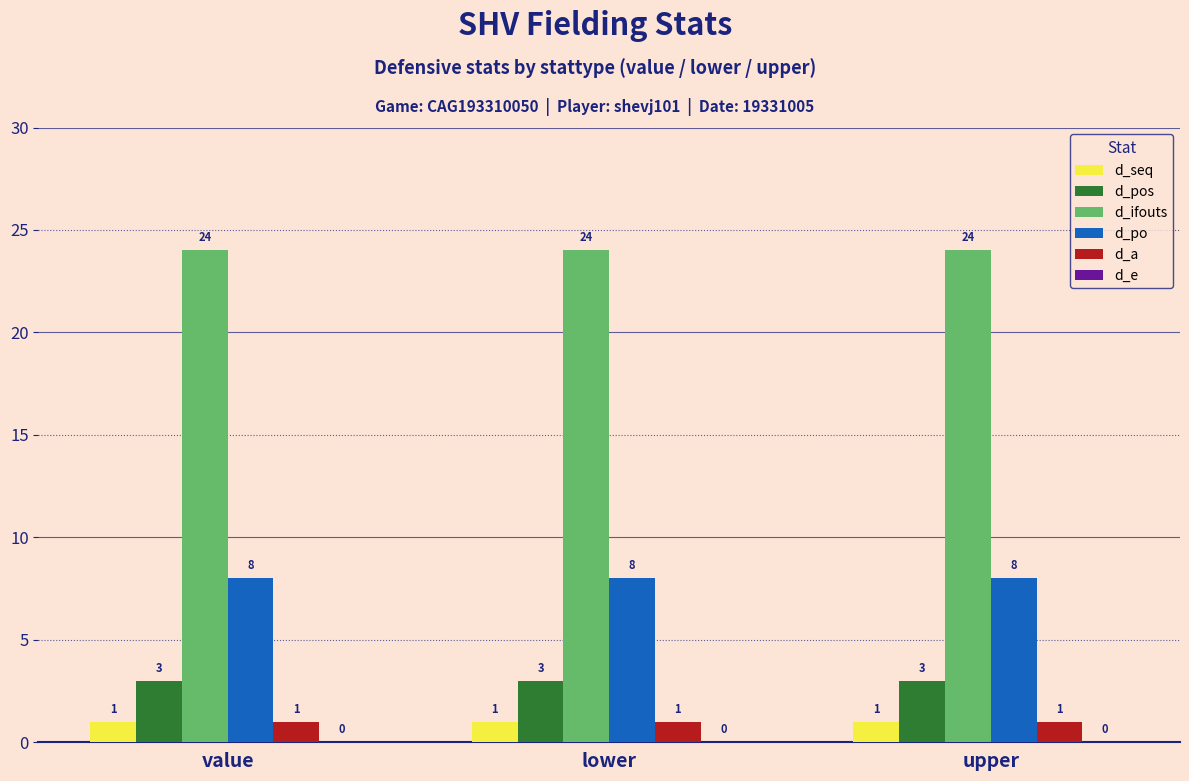

Which series has the largest total across all categories?

d_ifouts